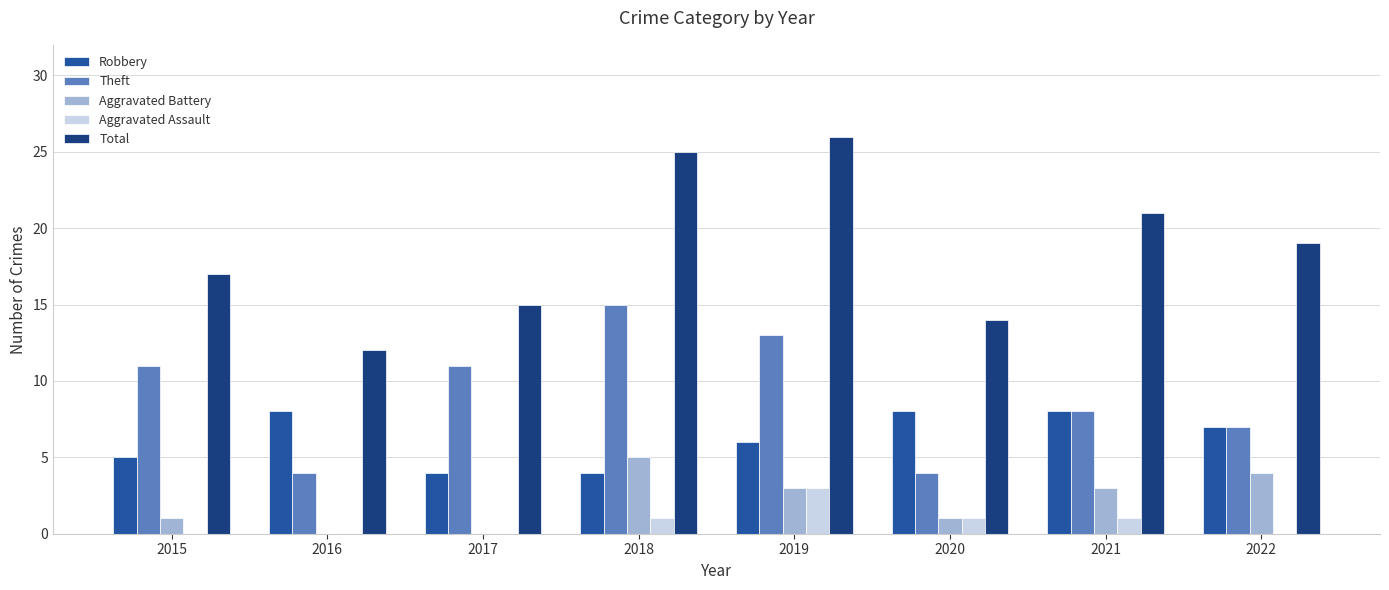

What is the greatest value displayed?

26